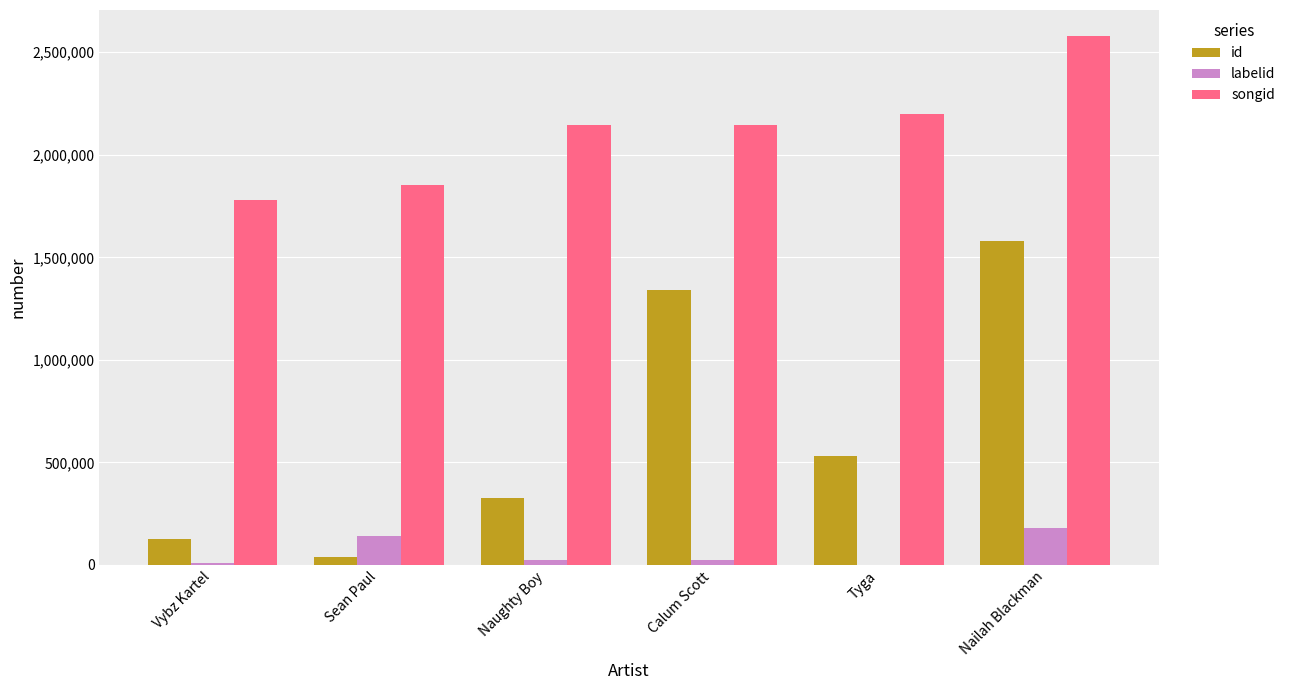

What is the spread (max minus min) of values at Vybz Kartel?

1768446